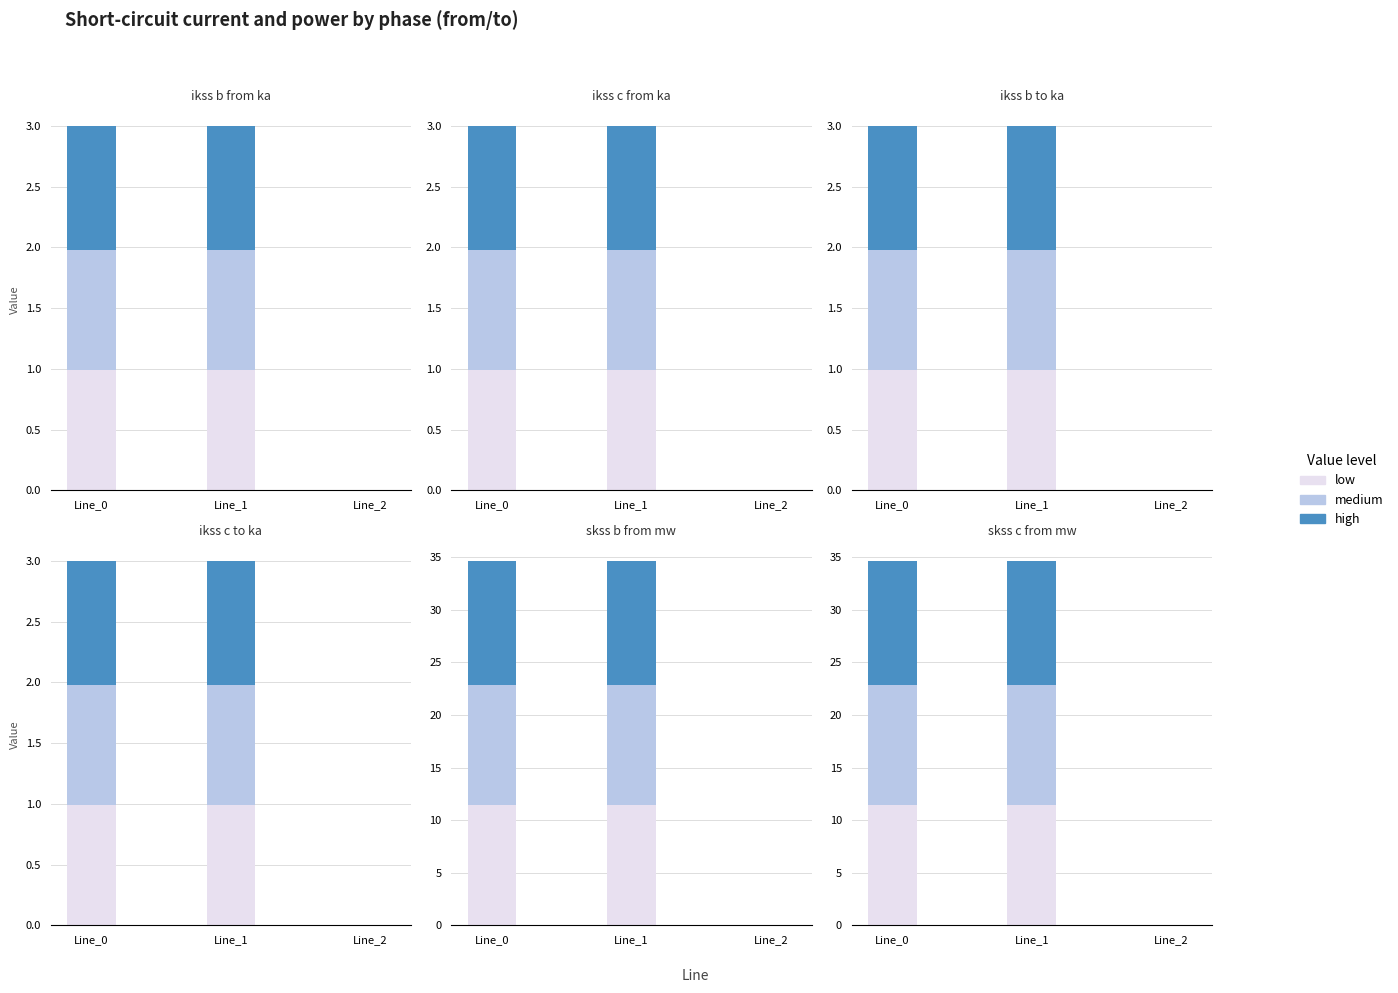

What is the value of the low bar at the 1st from the left?

11.4